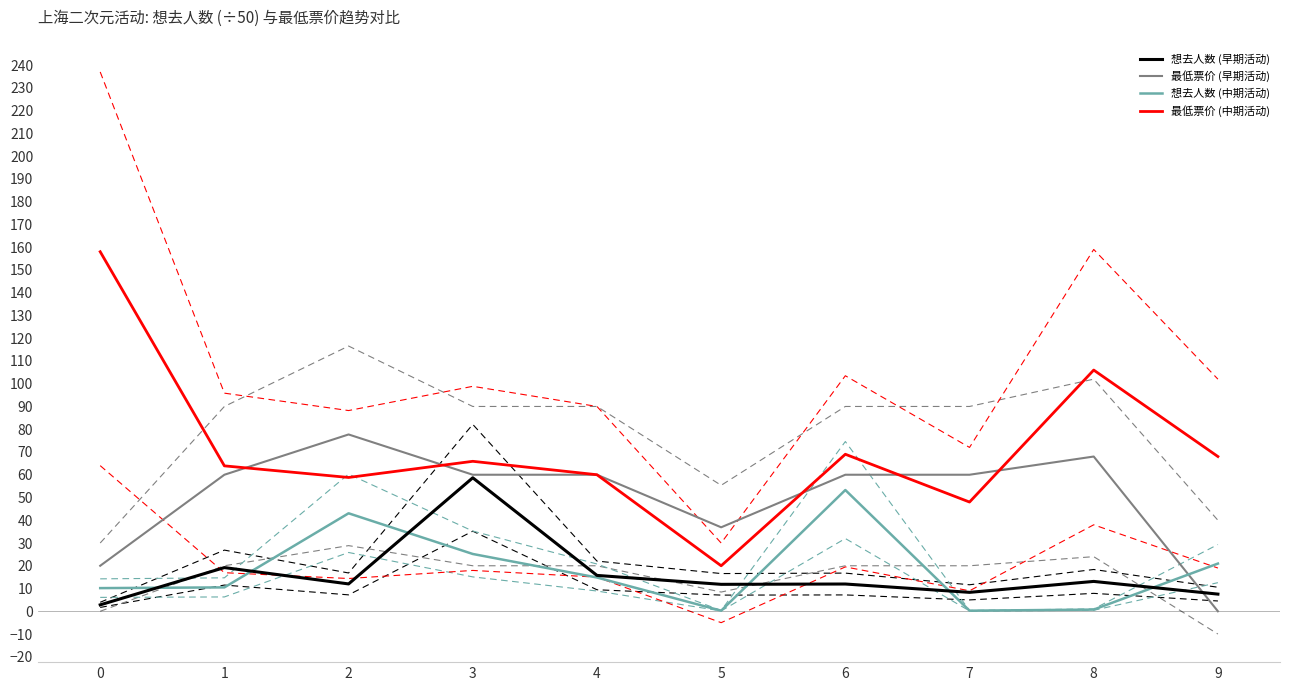

How many categories are shown in the chart?

10